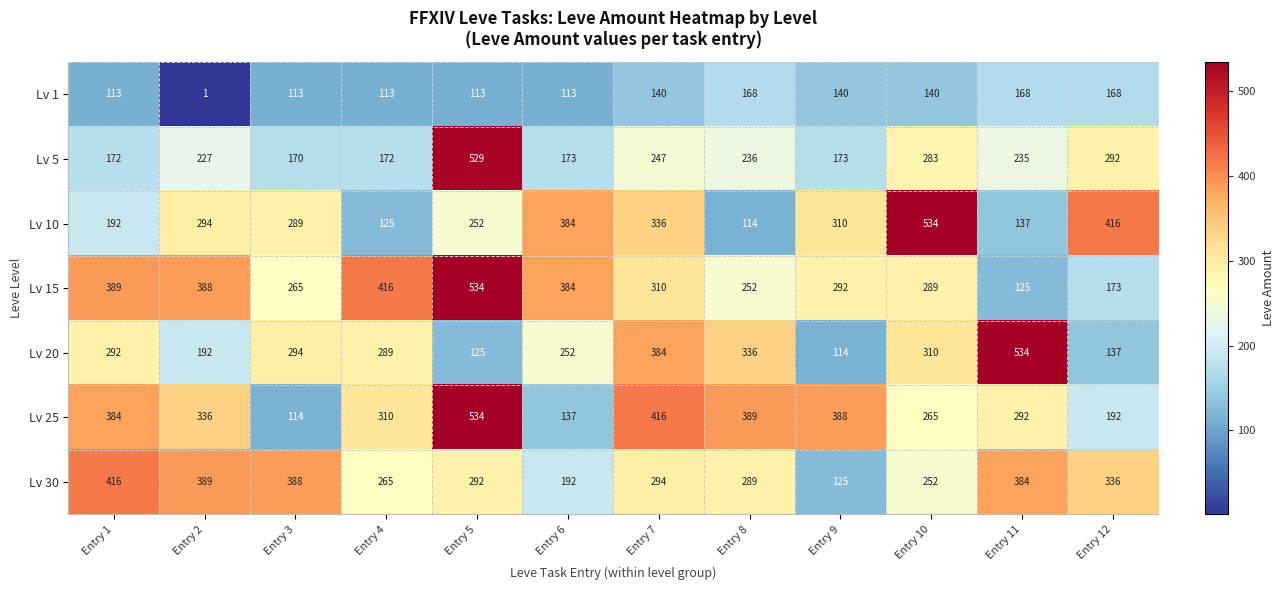

What is the minimum value shown in the chart?

1